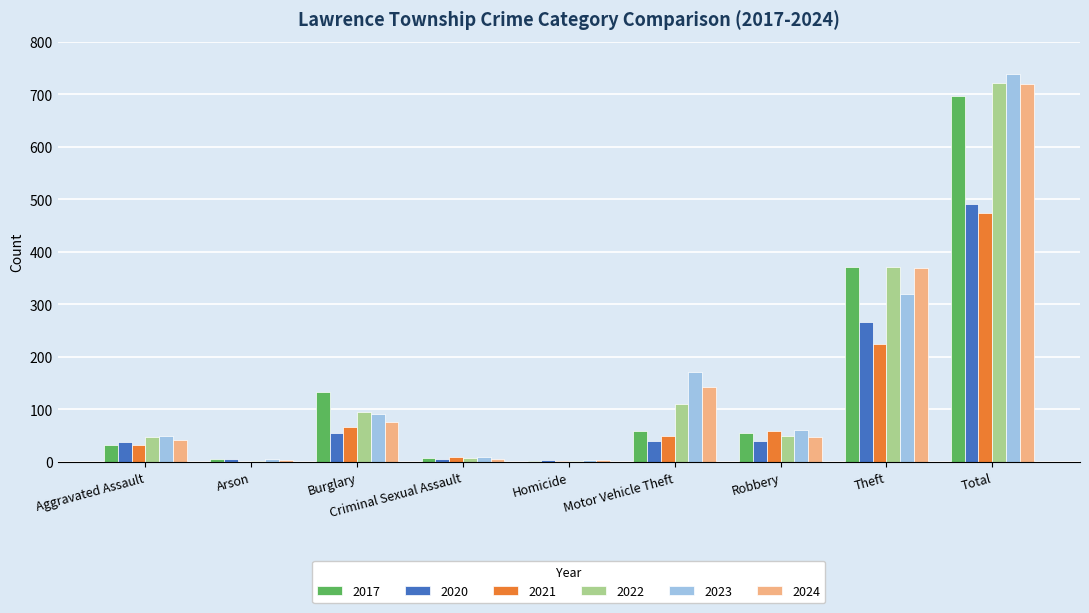

Which series changed the most between Aggravated Assault and Total?

2023